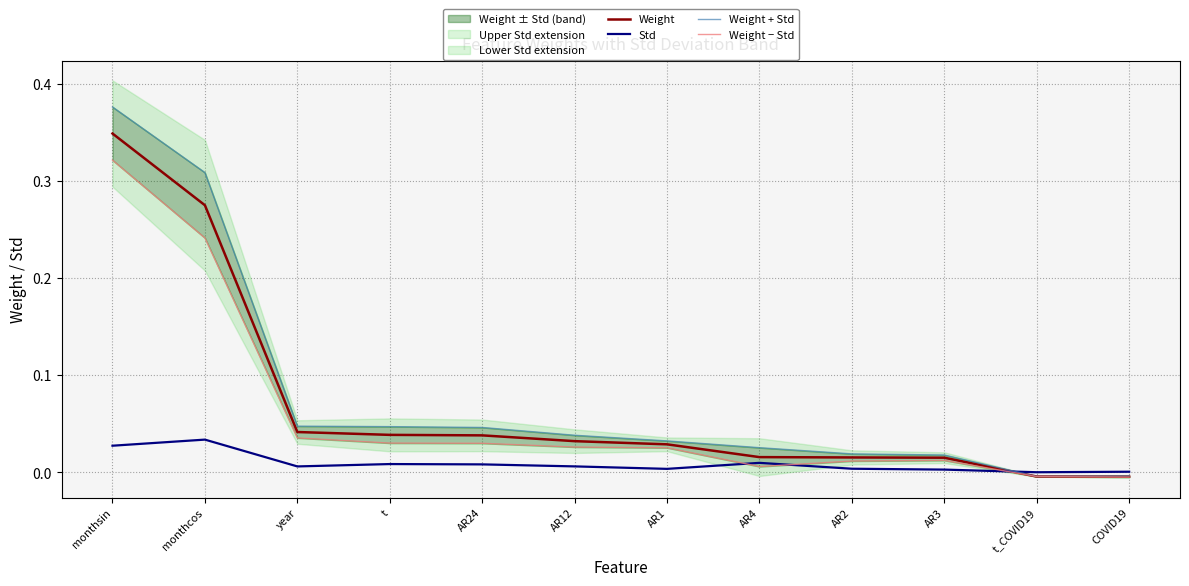

Where is Weight − Std nearest to the value 0?

t_COVID19